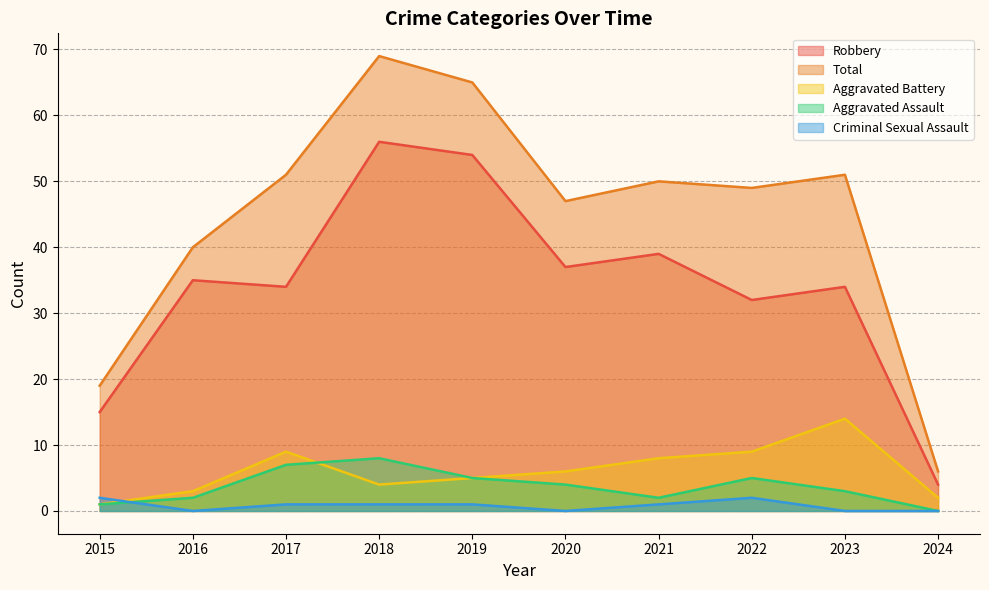

Where do Aggravated Battery and Aggravated Assault first cross each other?

2017 and 2018